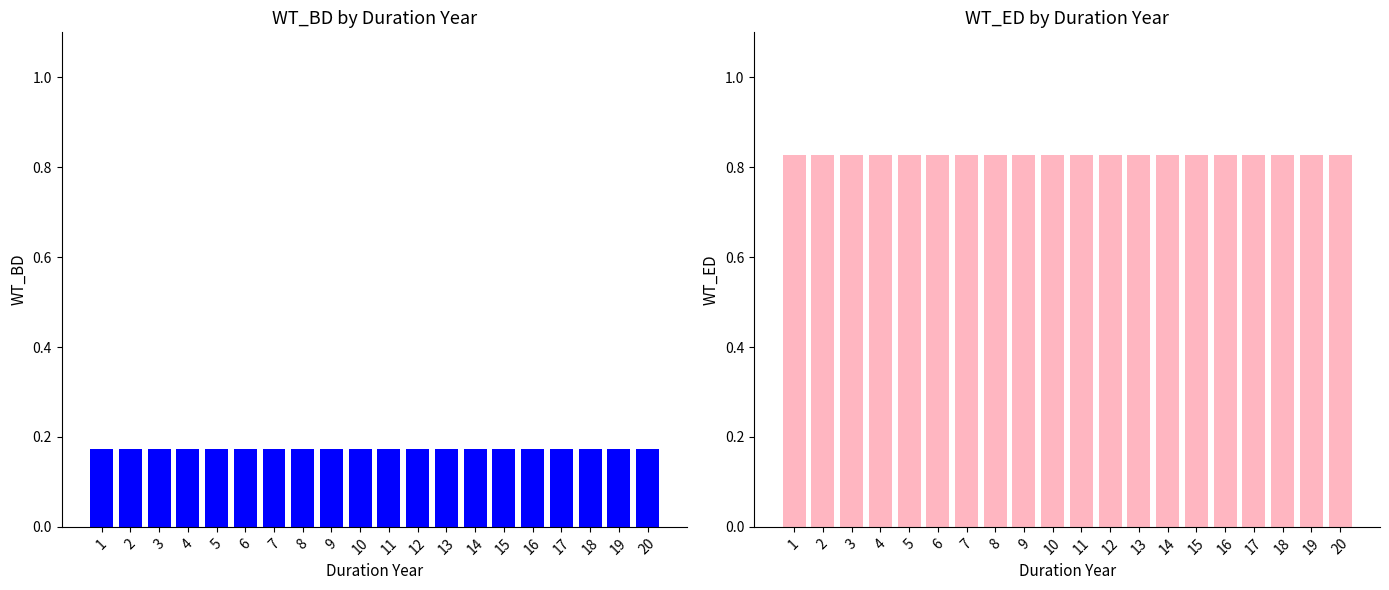

The WT_ED series shows 0.8 at 17. True or false?

True